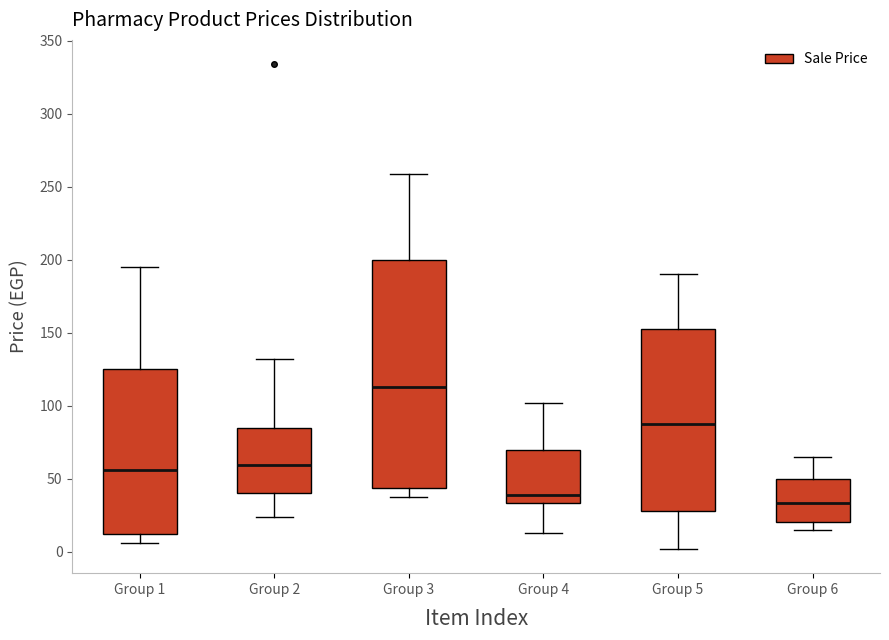

Where is the upper edge of the box for Group 4 on the y-axis? The values are not printed on the chart, so give them approximately, as read against the axis.

70